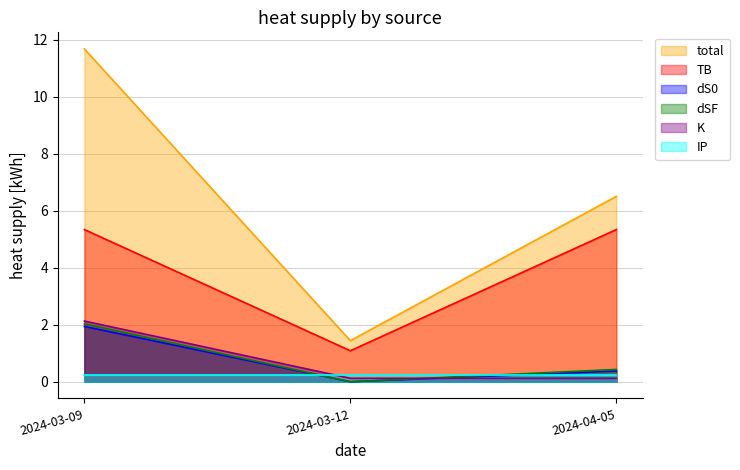

What is the sum of the dSF values at 2024-04-05 and 2024-03-12?

0.4